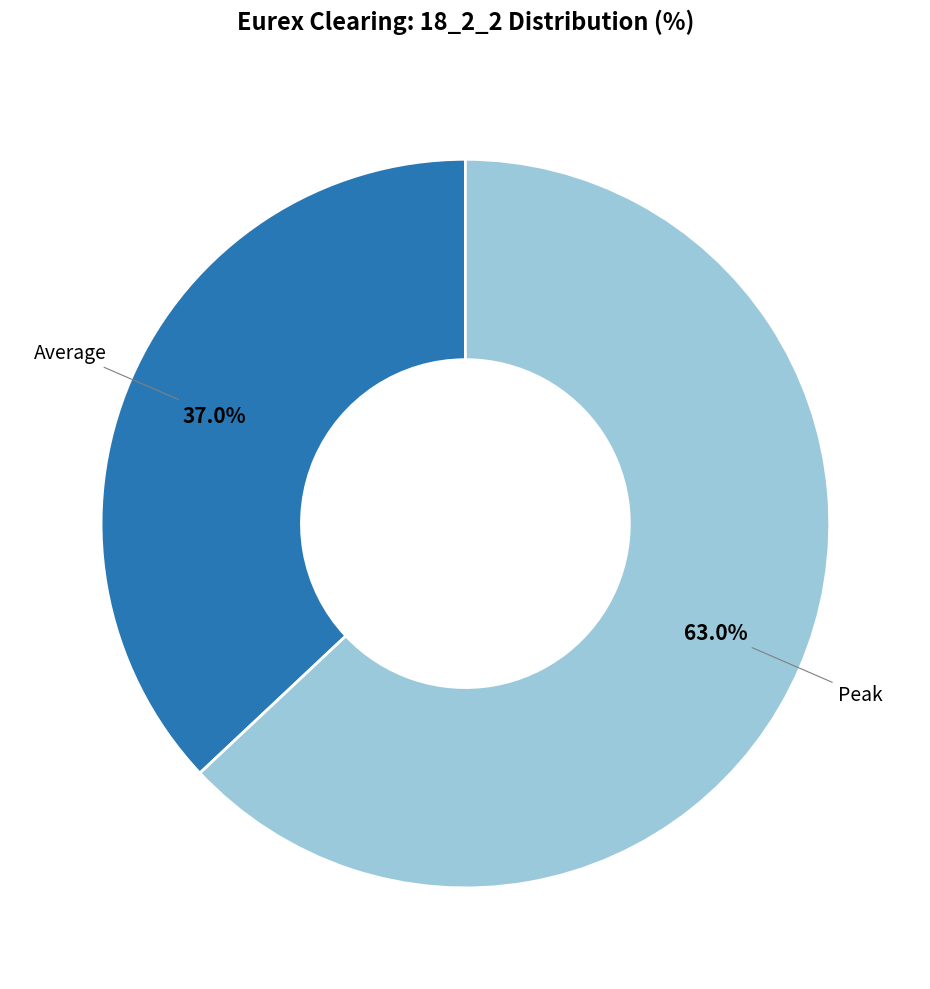

Which slice is the largest?

Peak